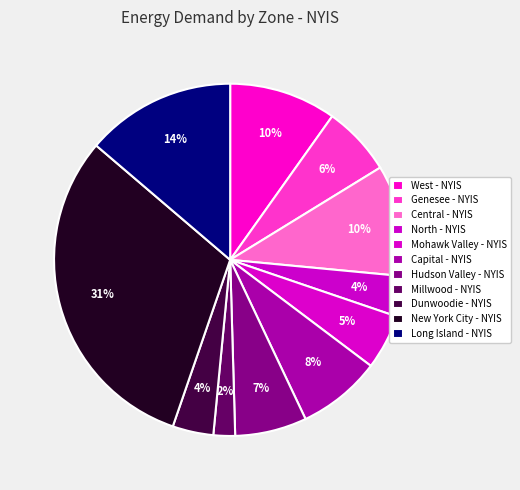

How many segments does this pie chart have?

11